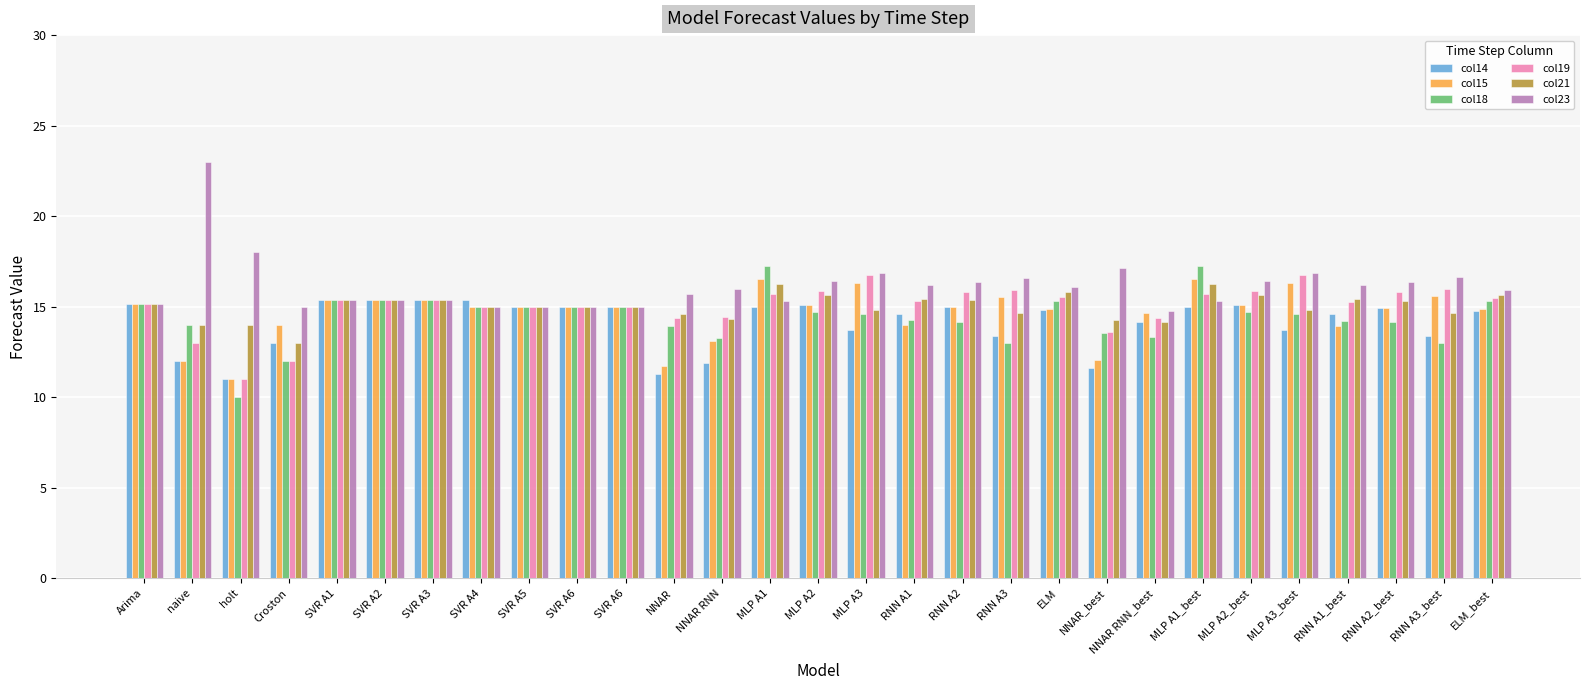

How many bars are there in each group?

6